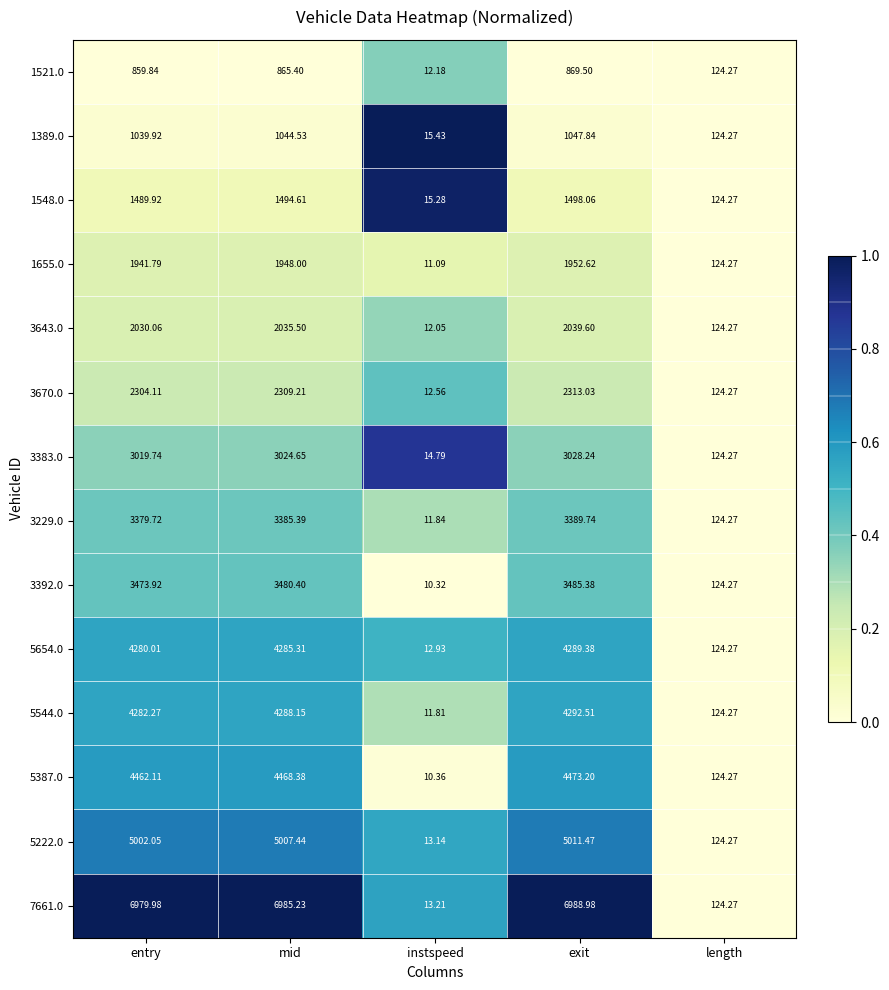

At which category does the chart reach its minimum across all series?

instspeed